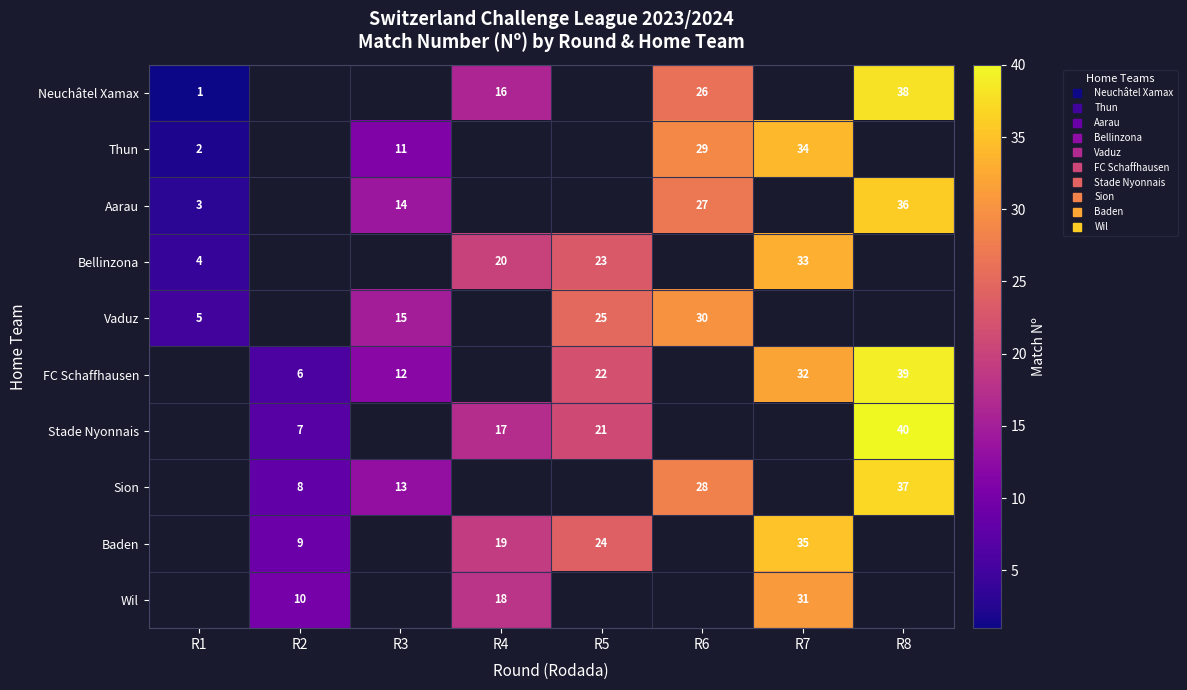

Where does the Bellinzona series first go above 23?

R7